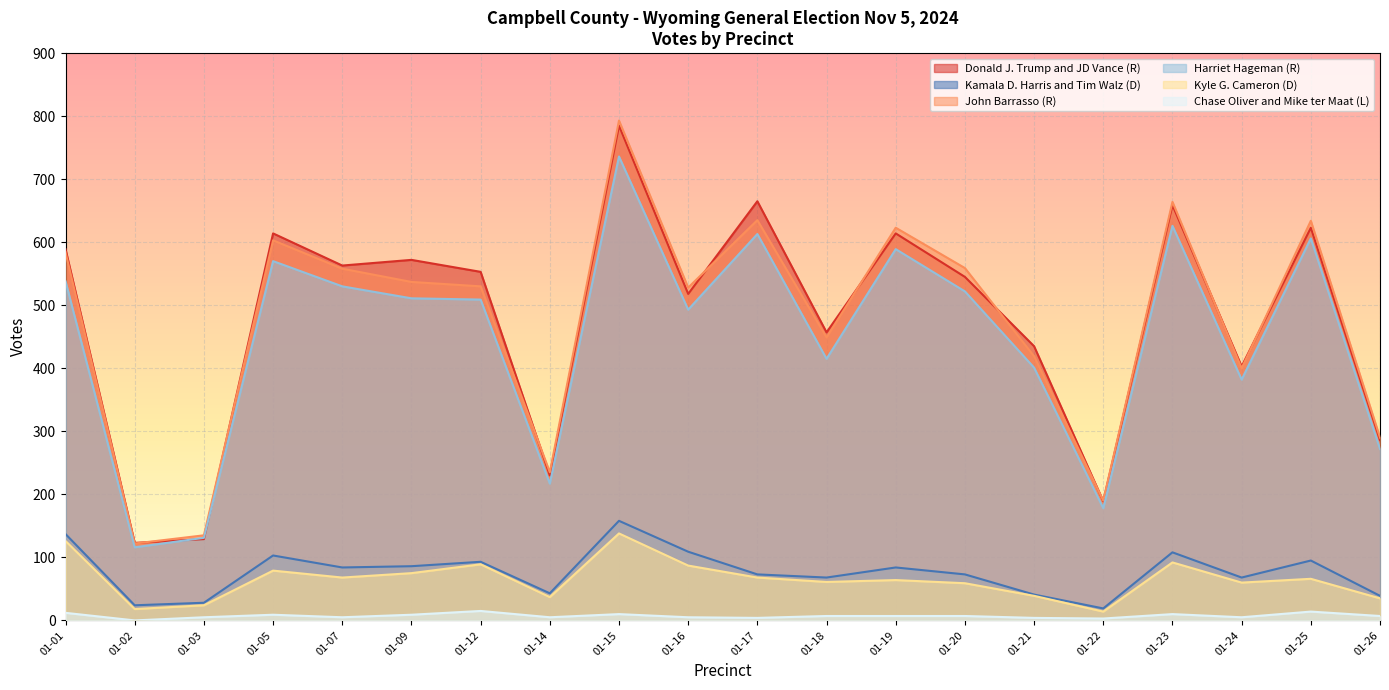

What are all the series names shown in the legend?

Donald J. Trump and JD Vance (R), Kamala D. Harris and Tim Walz (D), John Barrasso (R), Harriet Hageman (R), Kyle G. Cameron (D), Chase Oliver and Mike ter Maat (L)